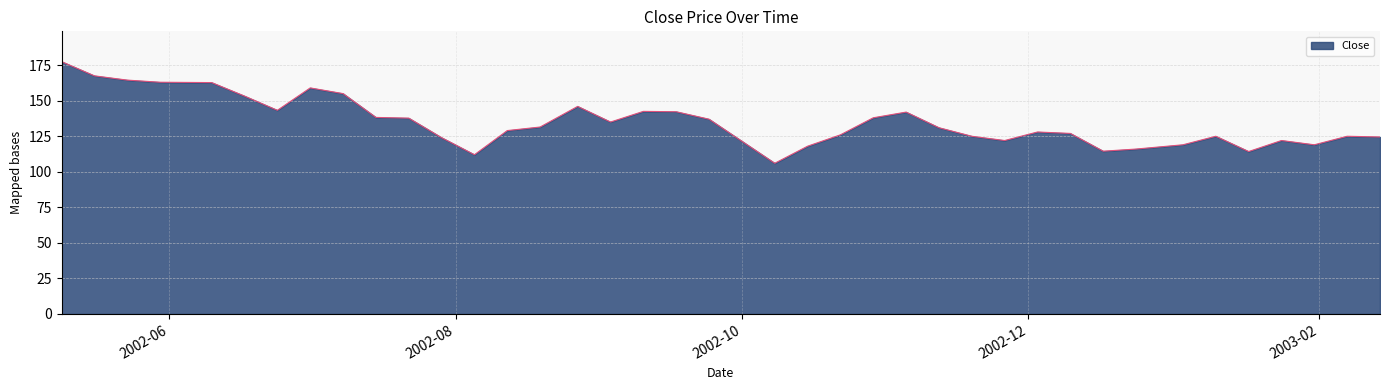

How many distinct data groups are displayed?

1